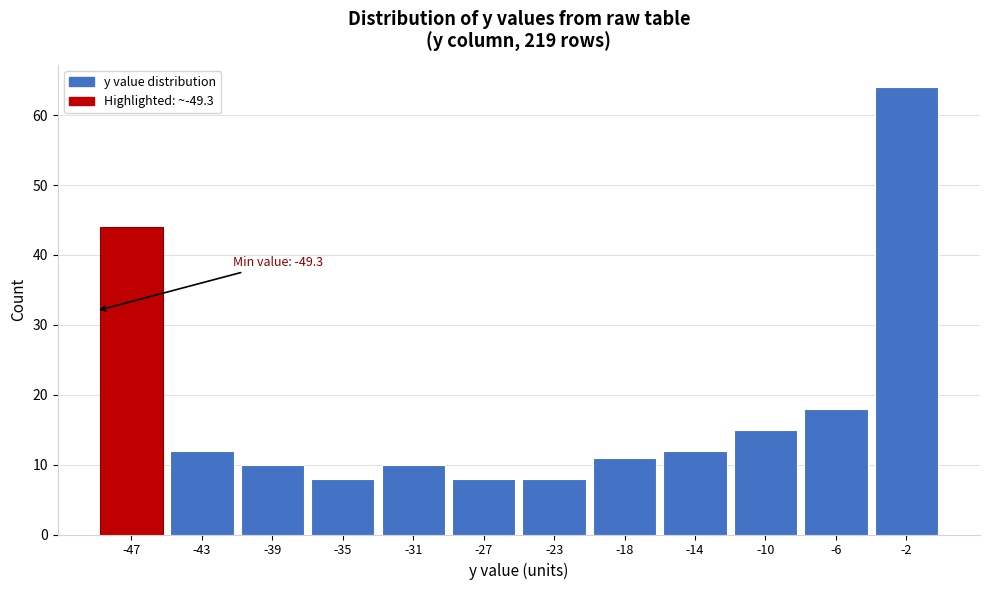

Over which range of the x-axis is the bar tallest?

-4.0 to 0.0